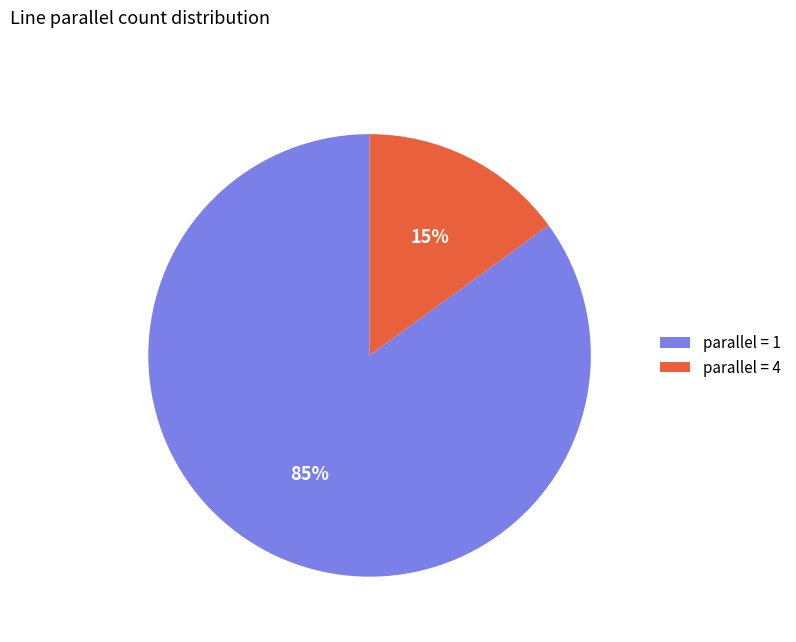

Is it true that parallel = 4 is 15% of the pie?

True